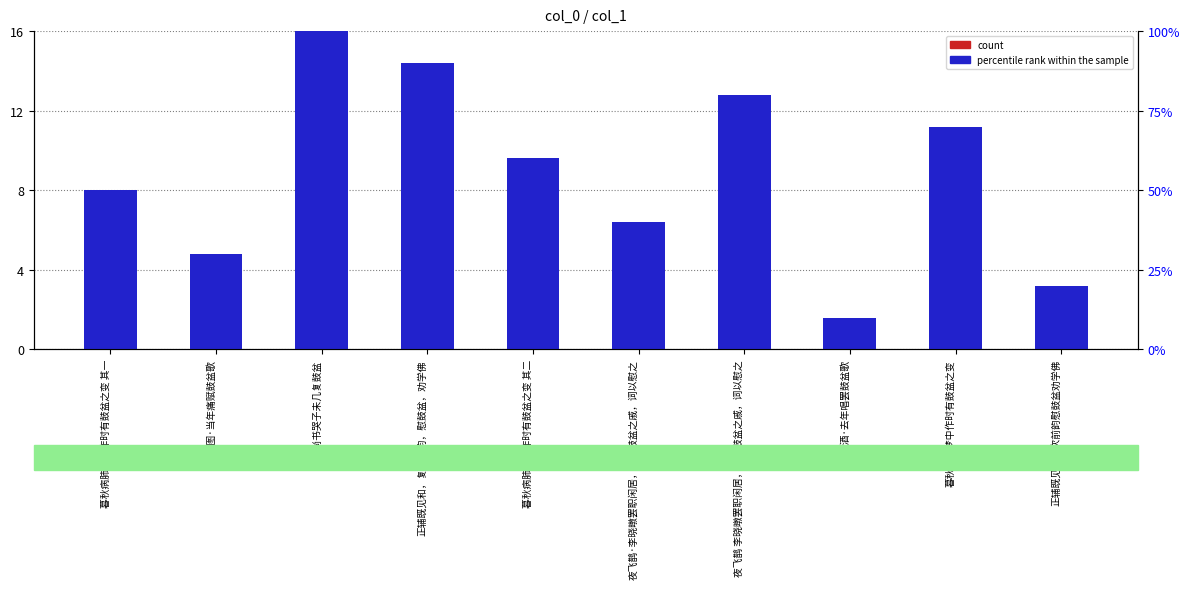

What position from the right is 正辅既见和，复次前韵，慰鼓盆，劝学佛?

7